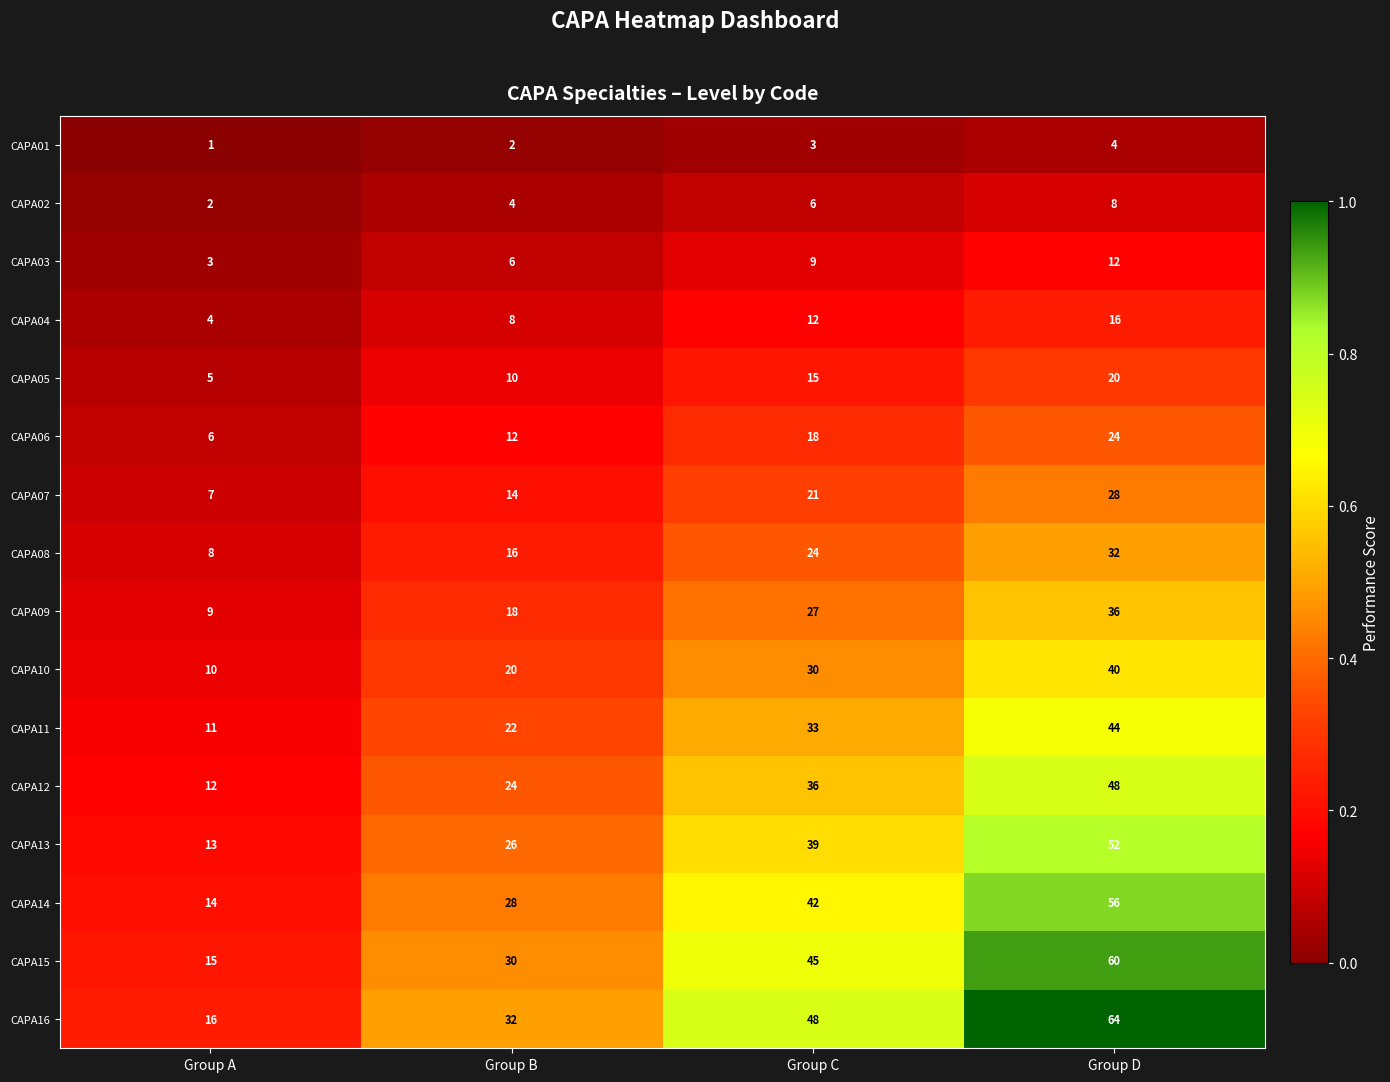

Which series has the largest total across all categories?

CAPA16